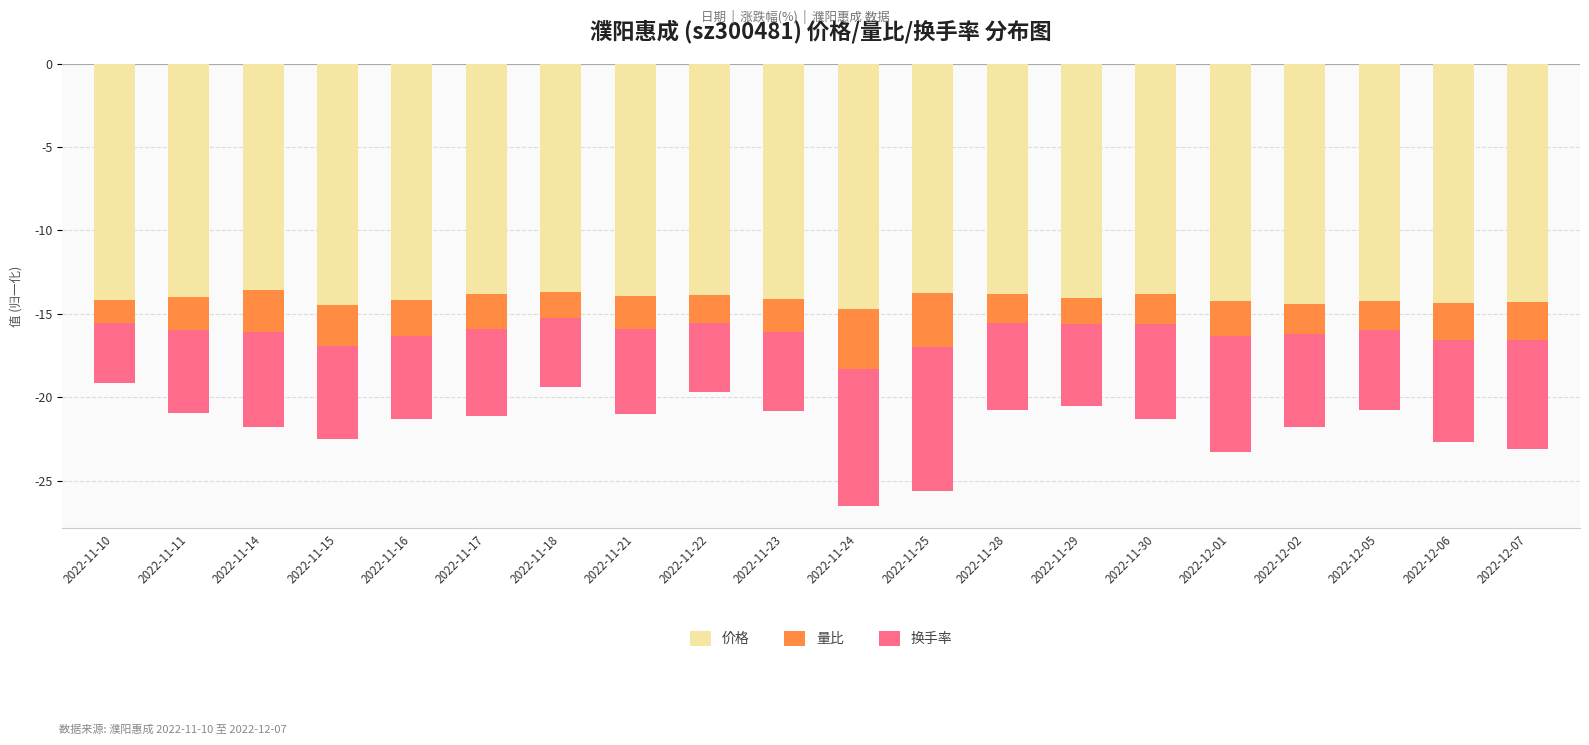

At which category is the sum across all series the highest?

2022-11-10